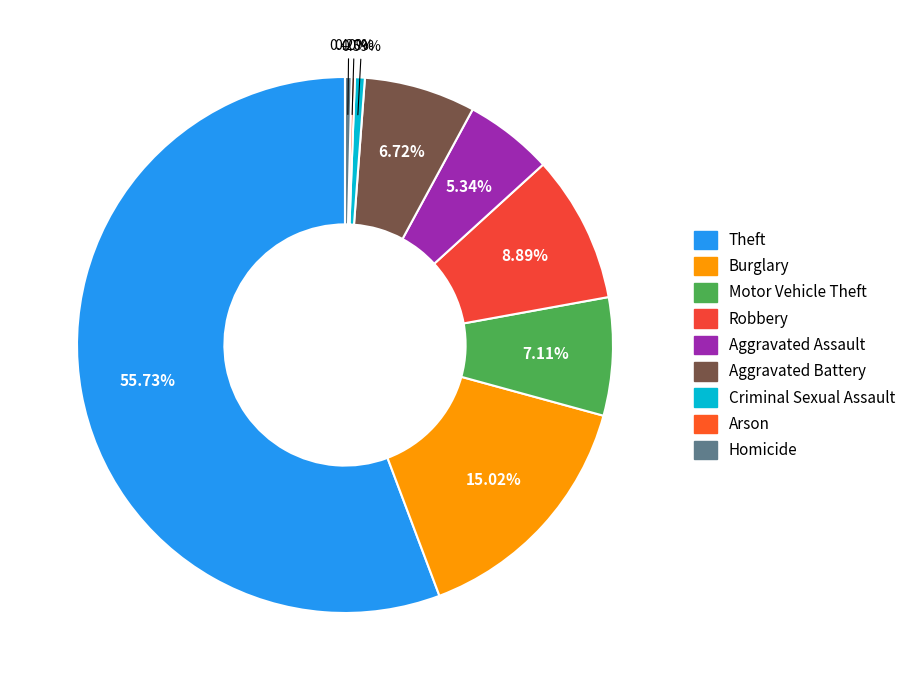

What is the smallest slice in the pie chart?

Arson